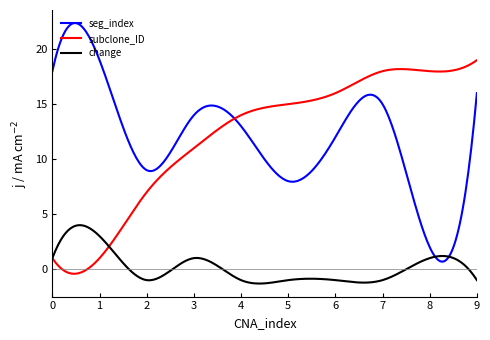

What is the greatest value displayed?

22.4